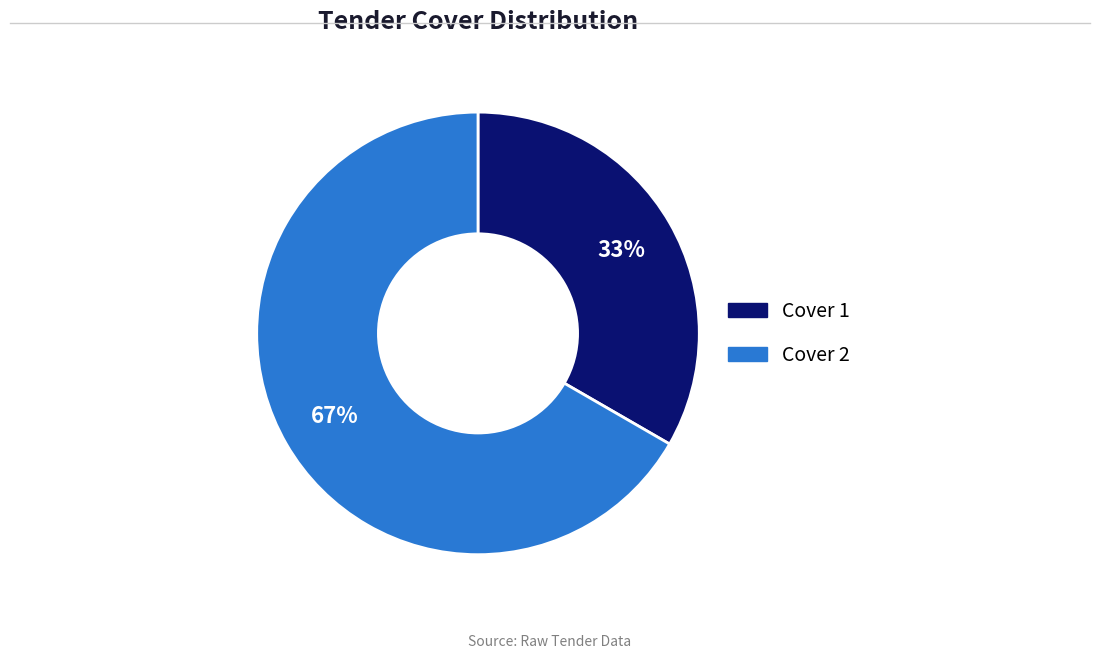

Which category has the smallest portion of the pie?

Cover 1